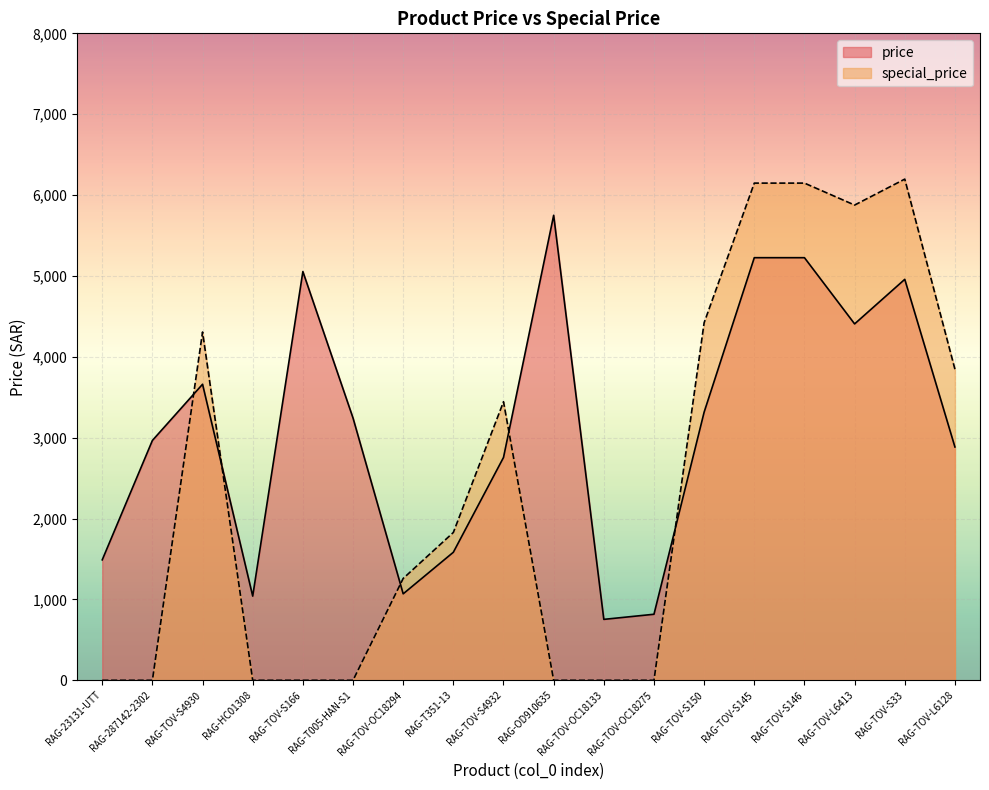

At which label does special_price reach its peak?

RAG-TOV-S33